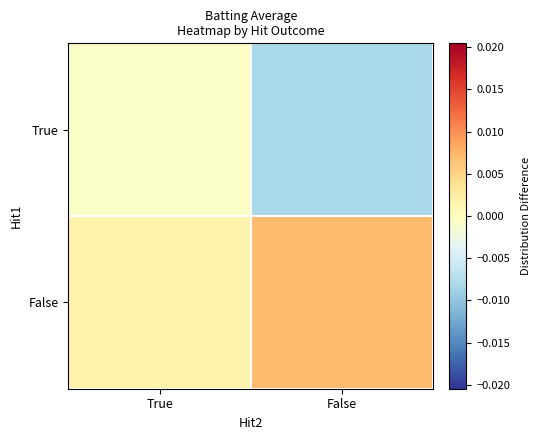

Rank the series by their average value, from highest to lowest.

False, True